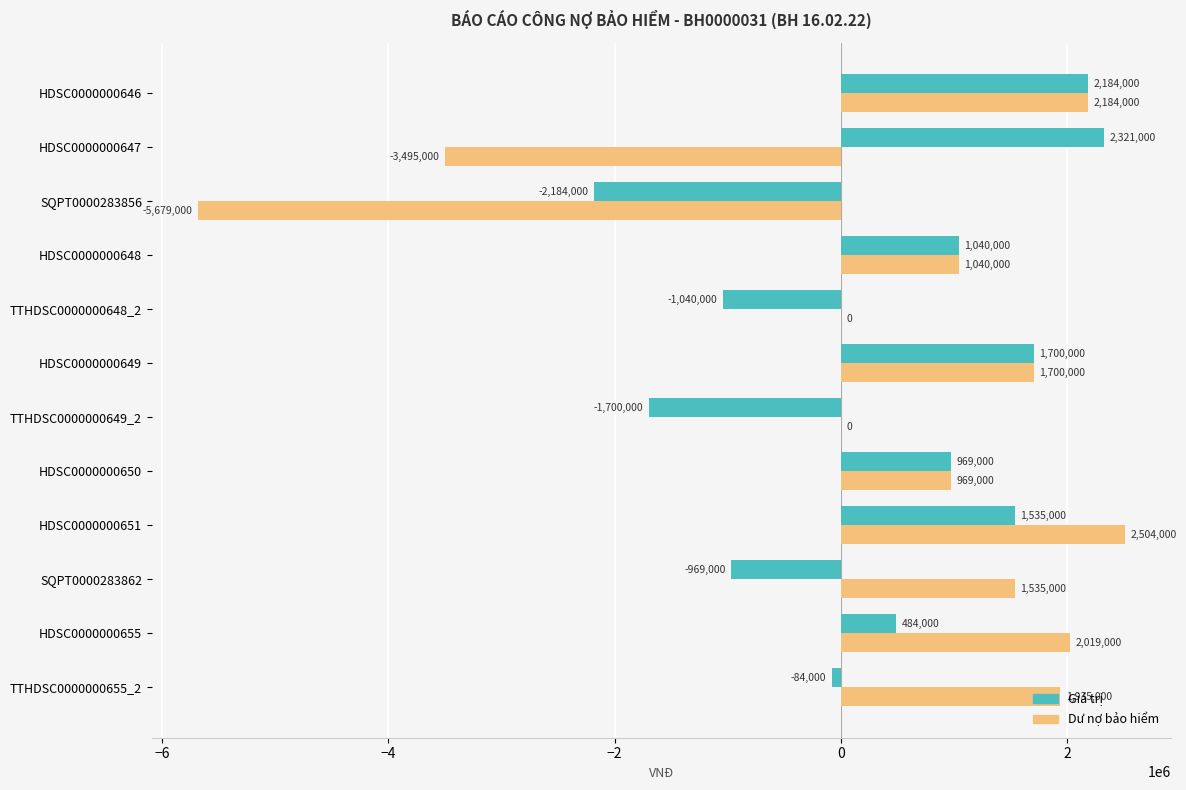

At which category does the chart reach its peak across all series?

HDSC0000000651